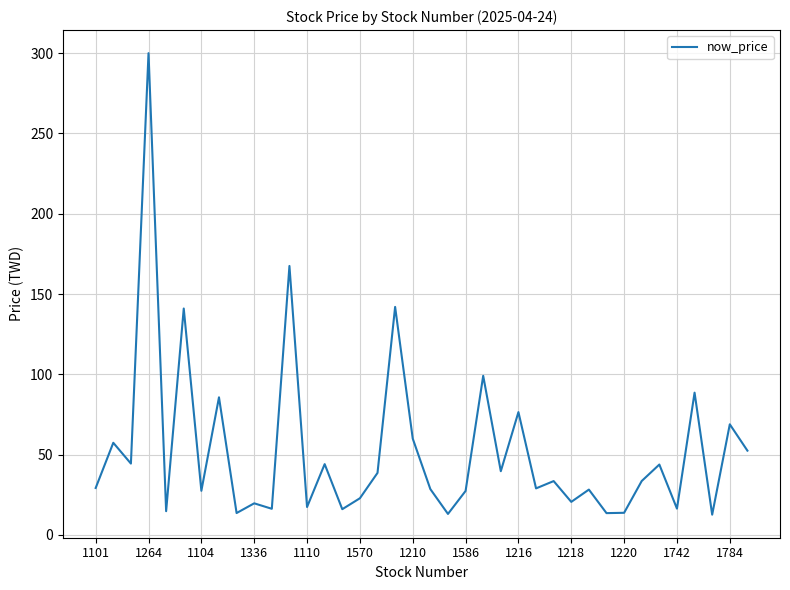

Does the chart display data point markers on the line(s)?

No